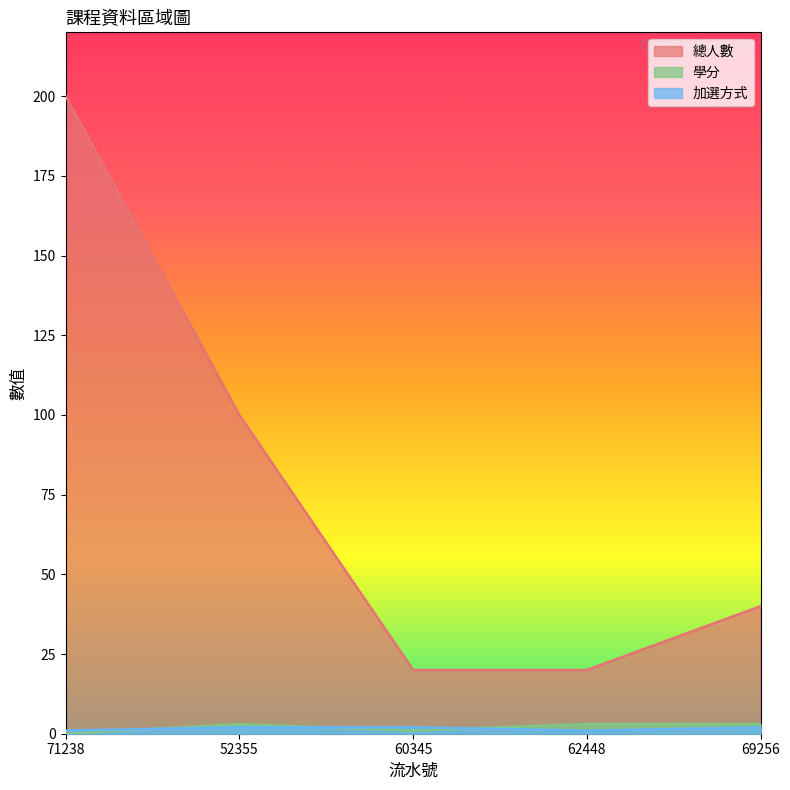

How many interior local valleys does the 學分 series have?

1